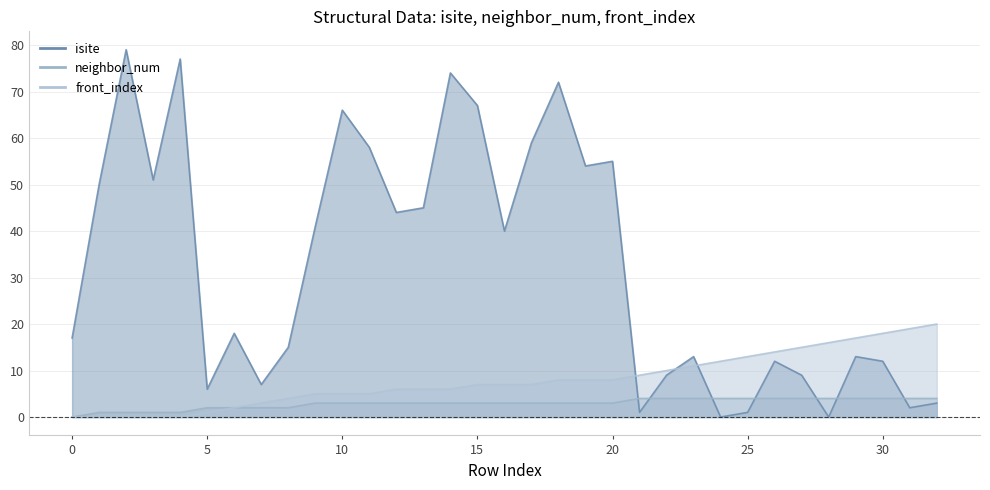

True or false: front_index has more than 2 points higher than both neighbors.

False